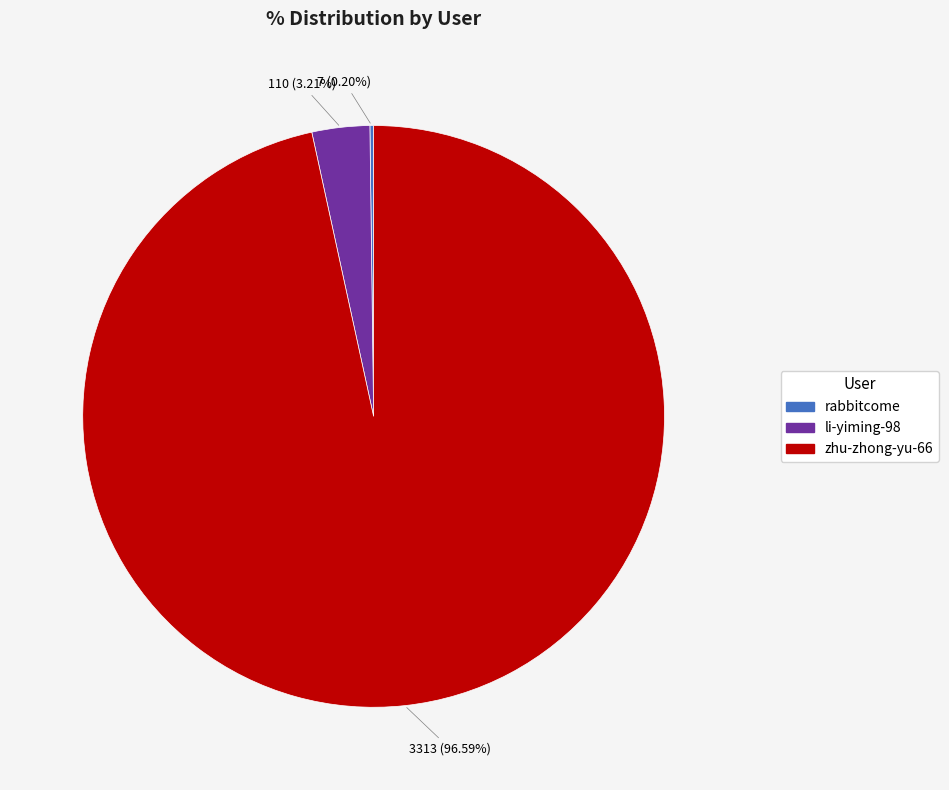

Which category has the biggest portion of the pie?

zhu-zhong-yu-66